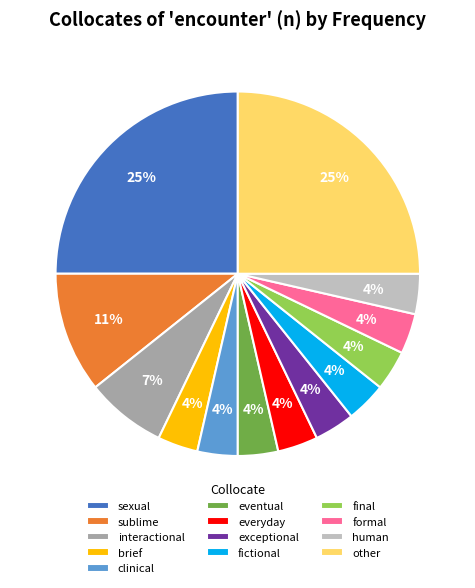

Does formal account for over 50% of the chart?

No